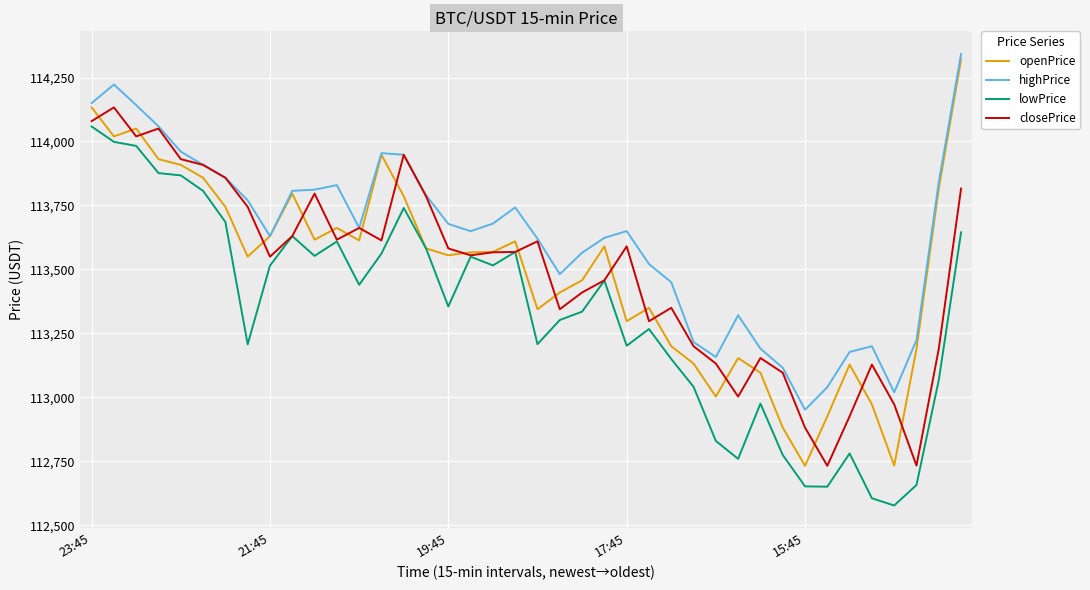

True or false: highPrice and lowPrice intersect in this chart.

False